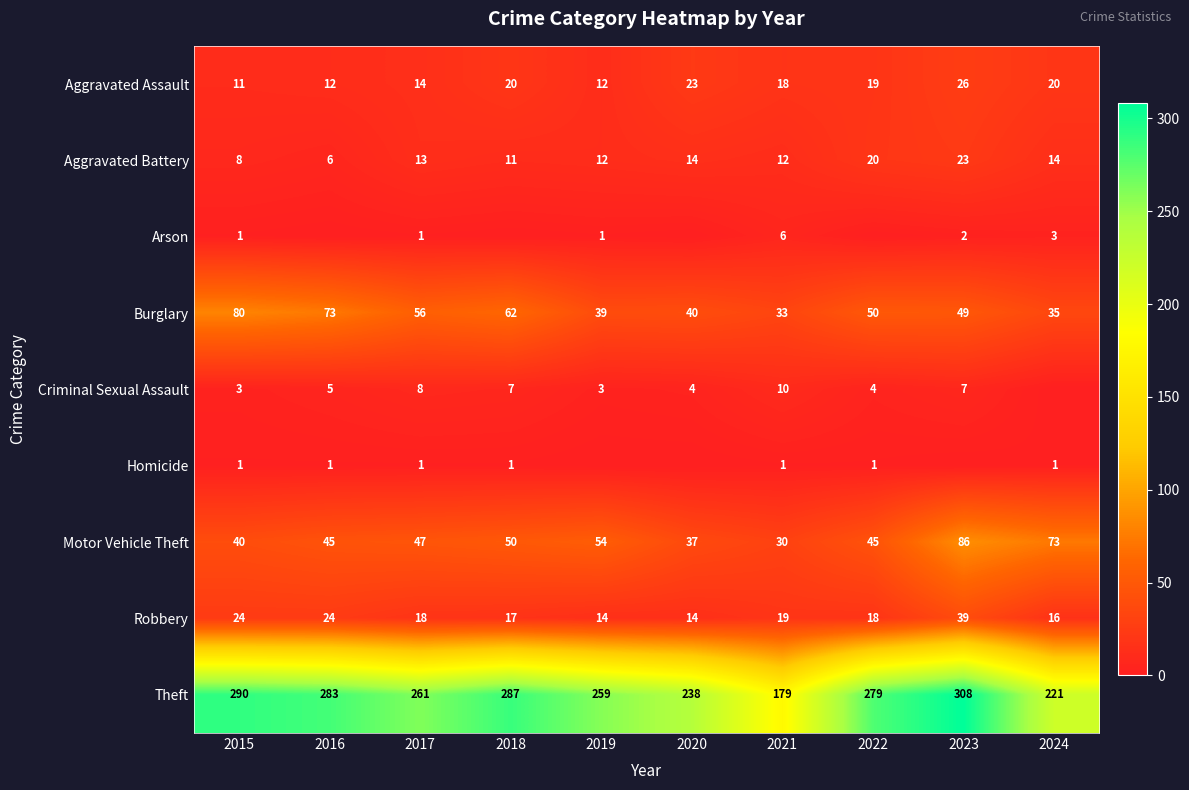

Read the Burglary value at 2020.

40